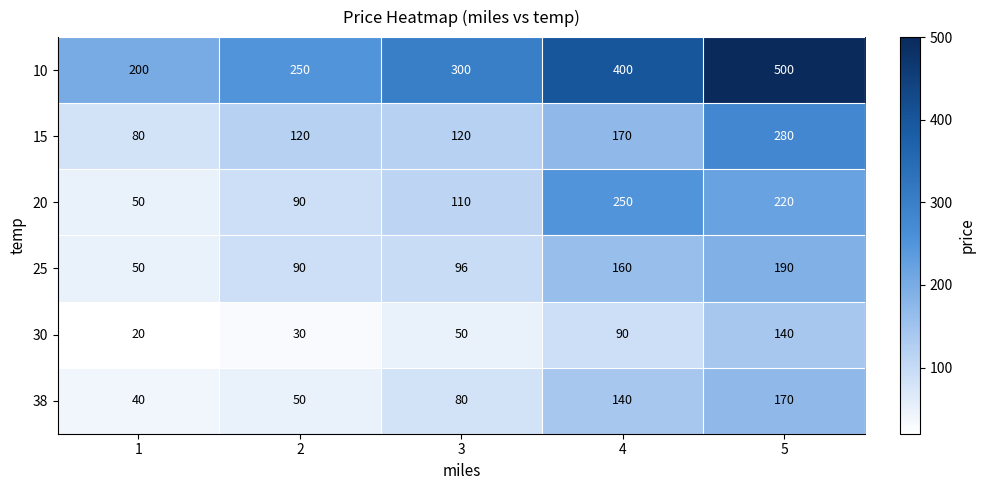

Where is 20 nearest to the value 150?

3